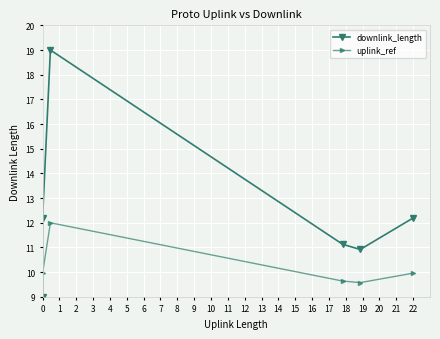

What is the value of the downlink_length point at the 4th from the left?

11.1